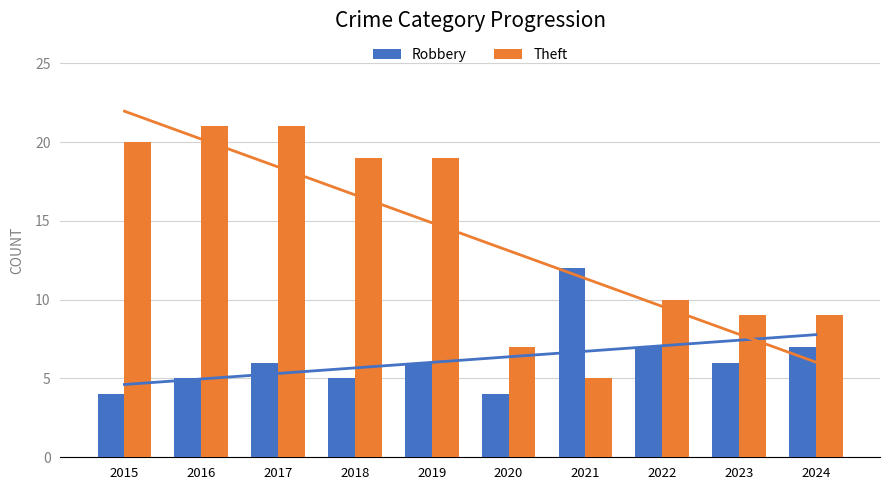

Does the chart contain any negative values?

No